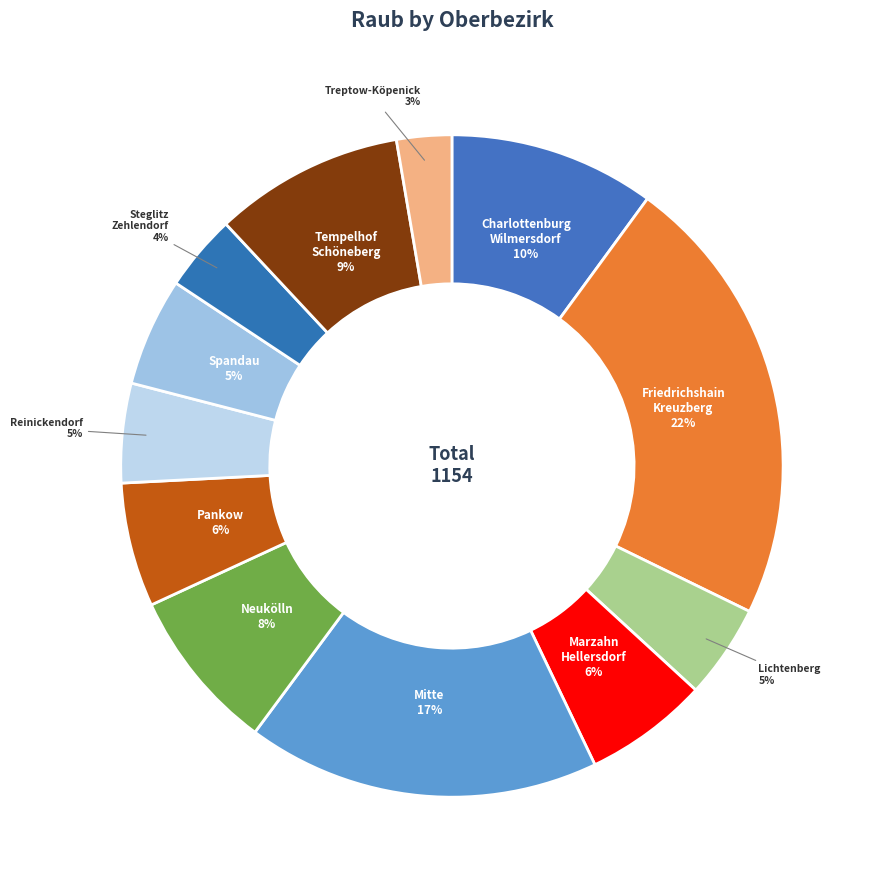

Does any single category account for the majority?

No